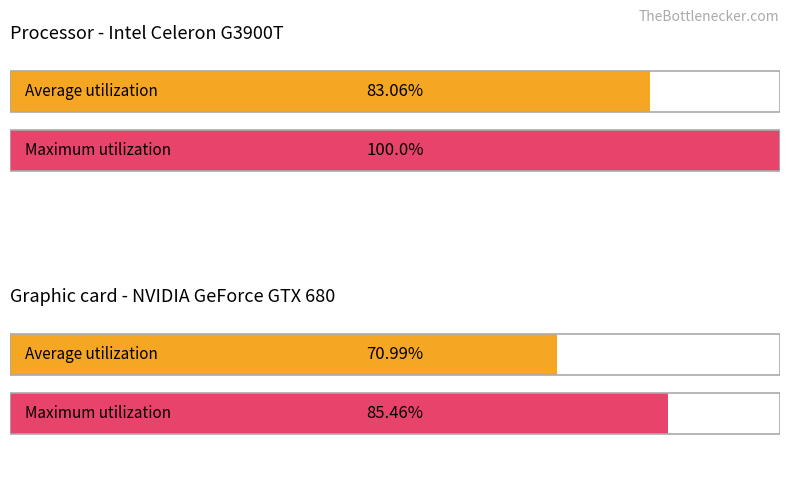

How many distinct data groups are displayed?

2